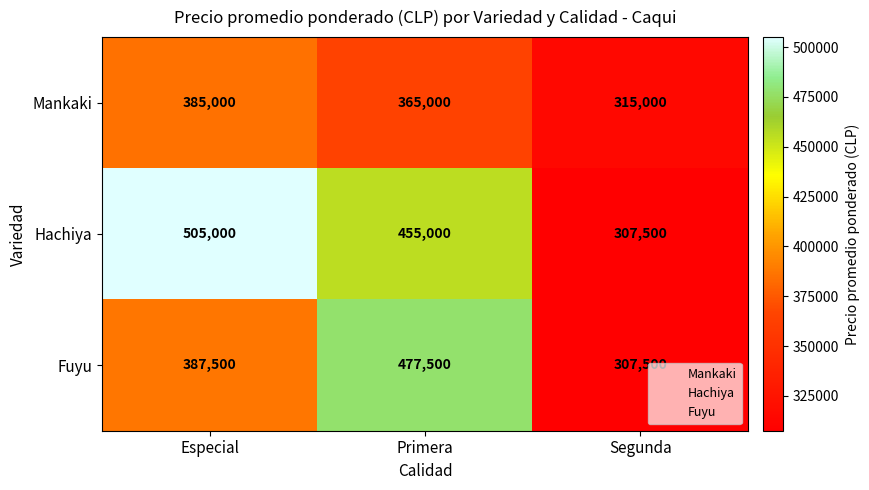

How many data points does each series have?

3